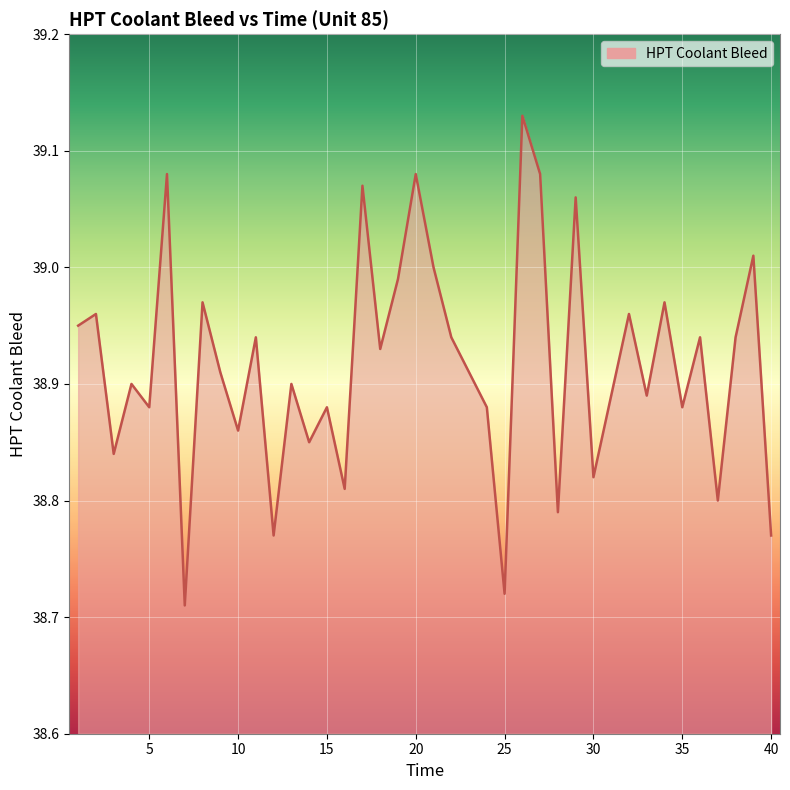

What is the difference between the maximum and minimum values?

0.4